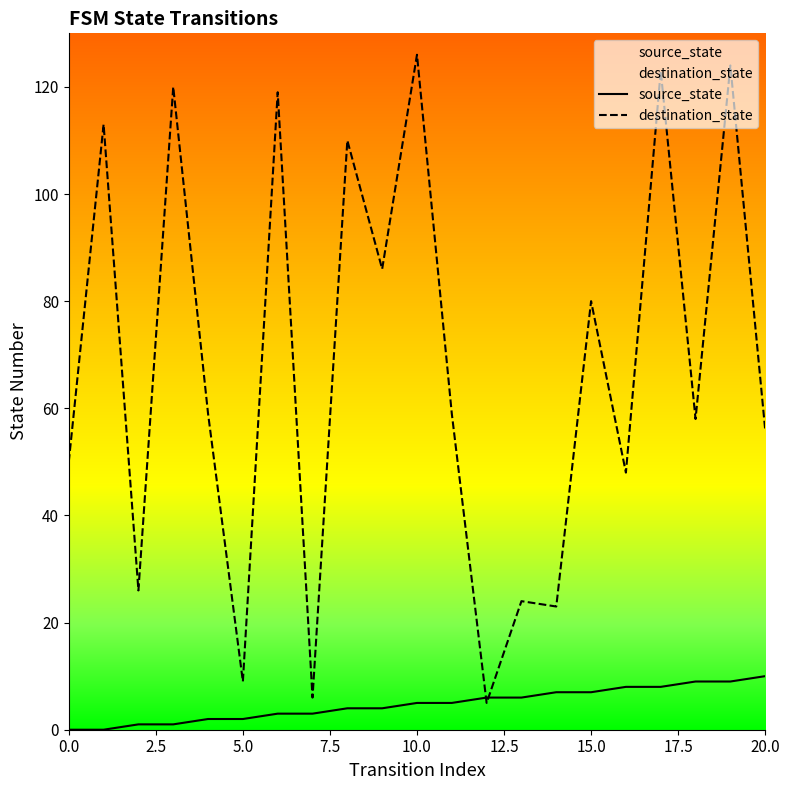

At 20.0, list the series in order from largest to smallest.

destination_state, source_state